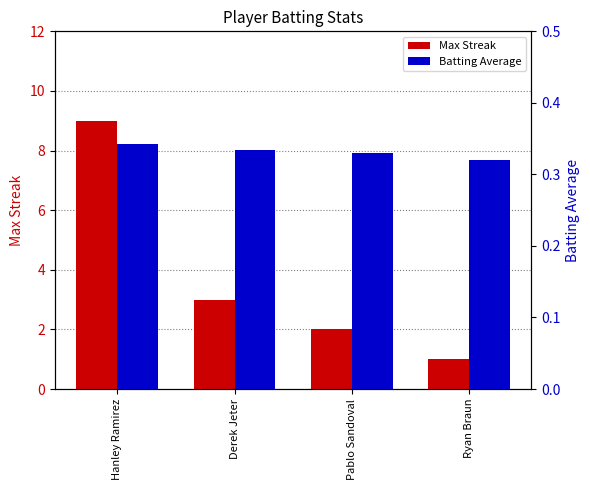

How many bars are there in total?

8